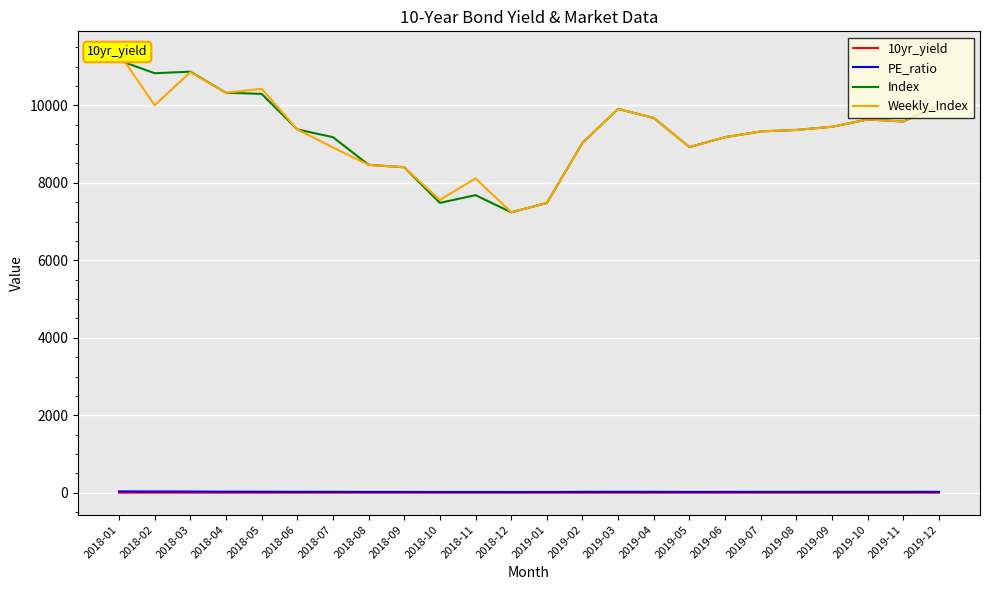

Reading left to right, transcribe all the data shown in this chart.

10yr_yield: 2018-01=3.9	2018-02=3.9	2018-03=3.9	2018-04=3.7	2018-05=3.7	2018-06=3.5	2018-07=3.5	2018-08=3.6	2018-09=3.7	2018-10=3.6	2018-11=3.6	2018-12=3.6	2019-01=3.5	2019-02=3.2	2019-03=3.1	2019-04=3.1	2019-05=3.3	2019-06=3.3	2019-07=3.1	2019-08=3.0	2019-09=3.1	2019-10=3.1	2019-11=3.2	2019-12=3.2
PE_ratio: 2018-01=36.0	2018-02=34.5	2018-03=32.9	2018-04=28.0	2018-05=27.6	2018-06=25.1	2018-07=24.7	2018-08=22.7	2018-09=22.5	2018-10=20.4	2018-11=21.1	2018-12=20.0	2019-01=20.2	2019-02=24.6	2019-03=26.1	2019-04=24.4	2019-05=22.9	2019-06=23.4	2019-07=23.7	2019-08=23.8	2019-09=23.9	2019-10=24.3	2019-11=24.0	2019-12=25.1
Index: 2018-01=11159.7	2018-02=10828.7	2018-03=10868.7	2018-04=10324.5	2018-05=10295.7	2018-06=9379.5	2018-07=9178.8	2018-08=8465.5	2018-09=8401.1	2018-10=7482.8	2018-11=7681.8	2018-12=7239.8	2019-01=7479.2	2019-02=9031.9	2019-03=9906.9	2019-04=9674.5	2019-05=8922.7	2019-06=9178.3	2019-07=9326.6	2019-08=9365.7	2019-09=9446.2	2019-10=9635.3	2019-11=9582.2	2019-12=10004.6
Weekly_Index: 2018-01=11342.9	2018-02=10001.2	2018-03=10856.2	2018-04=10324.5	2018-05=10426.2	2018-06=9379.5	2018-07=8911.3	2018-08=8465.5	2018-09=8401.1	2018-10=7558.3	2018-11=8113.9	2018-12=7239.8	2019-01=7479.2	2019-02=9031.9	2019-03=9906.9	2019-04=9674.5	2019-05=8922.7	2019-06=9178.3	2019-07=9326.6	2019-08=9365.7	2019-09=9446.2	2019-10=9635.3	2019-11=9582.2	2019-12=10004.6